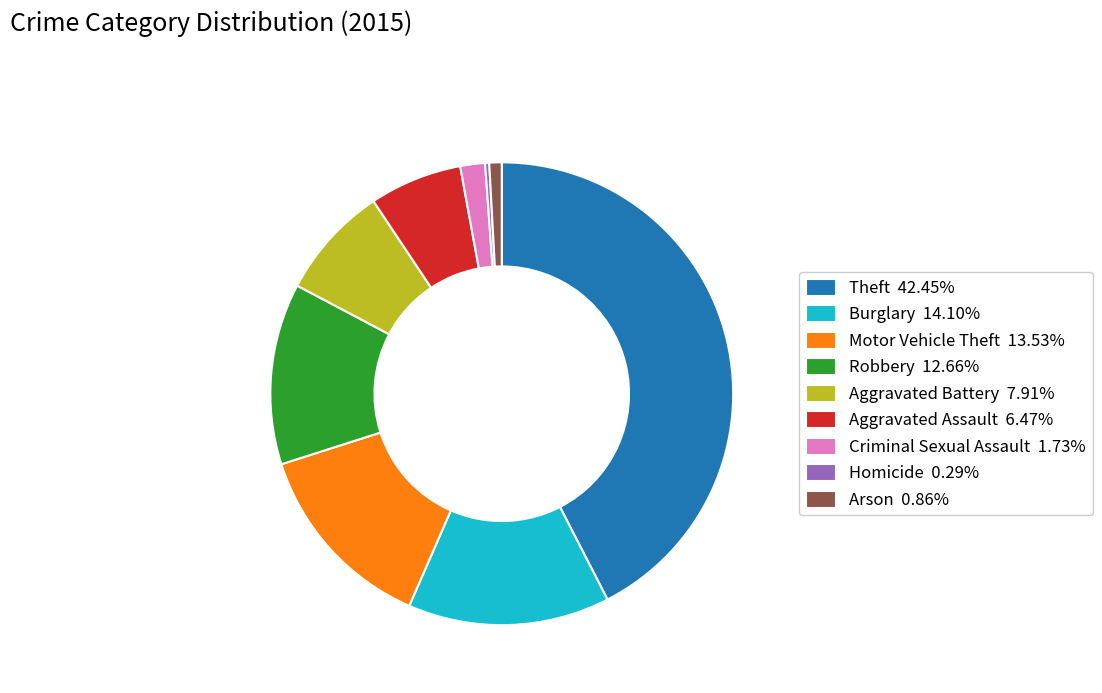

Which slice is the largest?

Theft